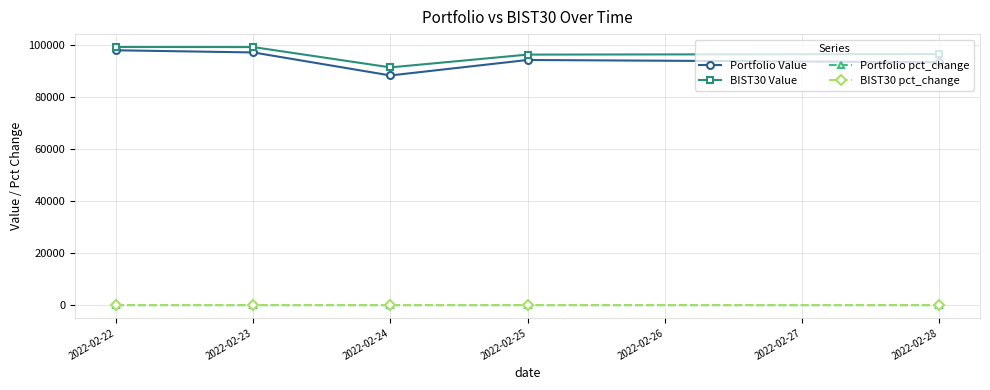

Which series has the largest range (max minus min)?

Portfolio Value